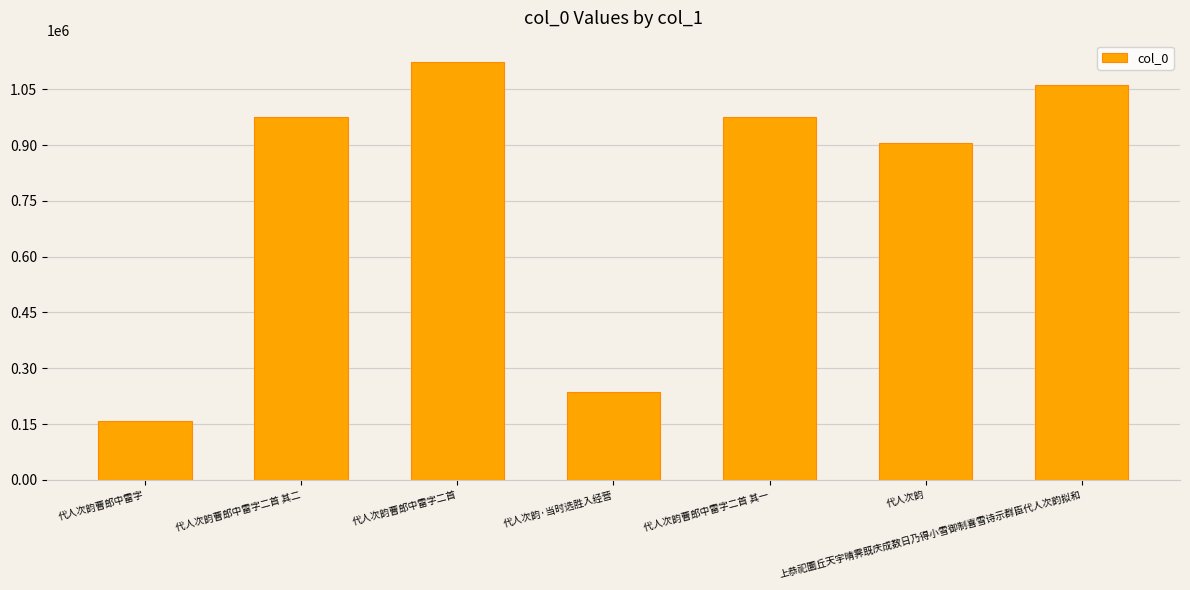

What is the maximum value shown in the chart?

1124579